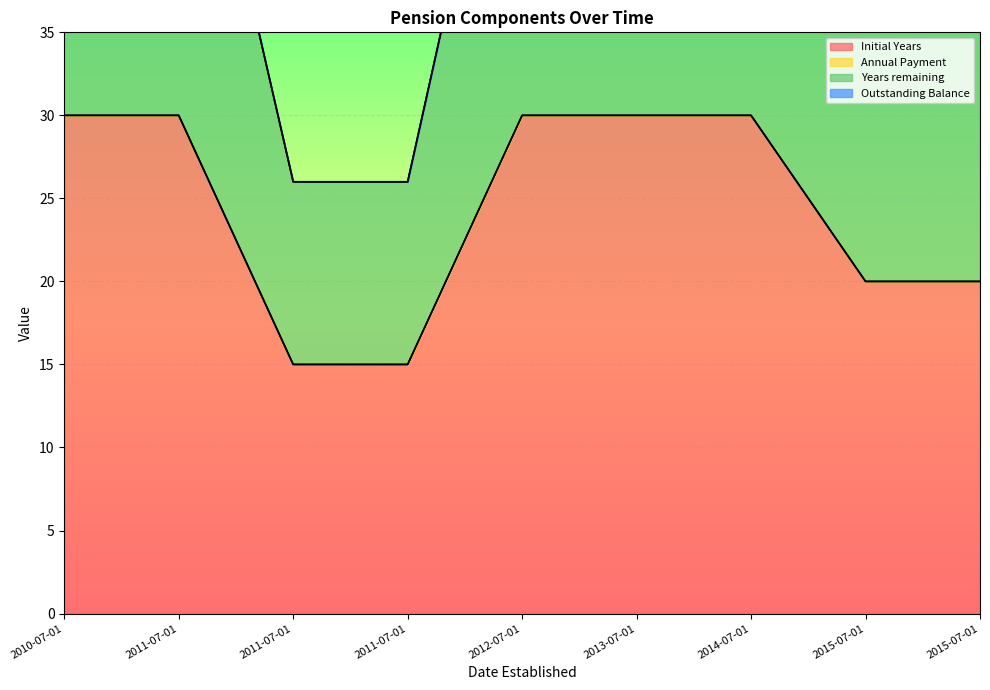

Which series changed the most between 2011-07-01 and 2011-07-01?

Years remaining